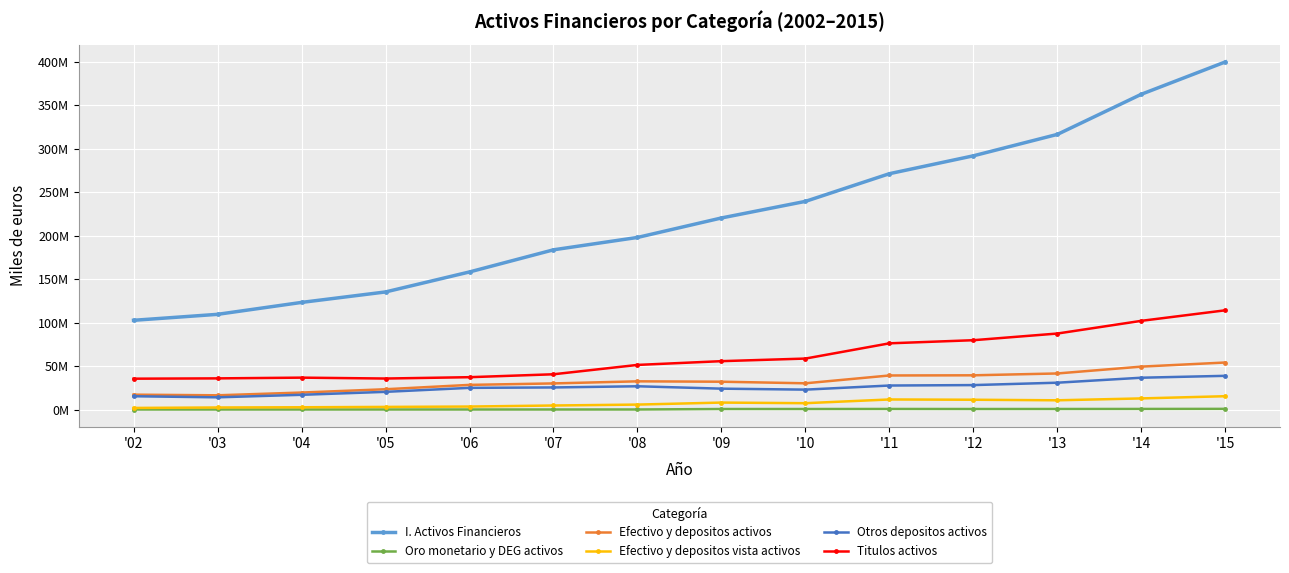

Where is the first local minimum for Efectivo y depositos activos?

'03